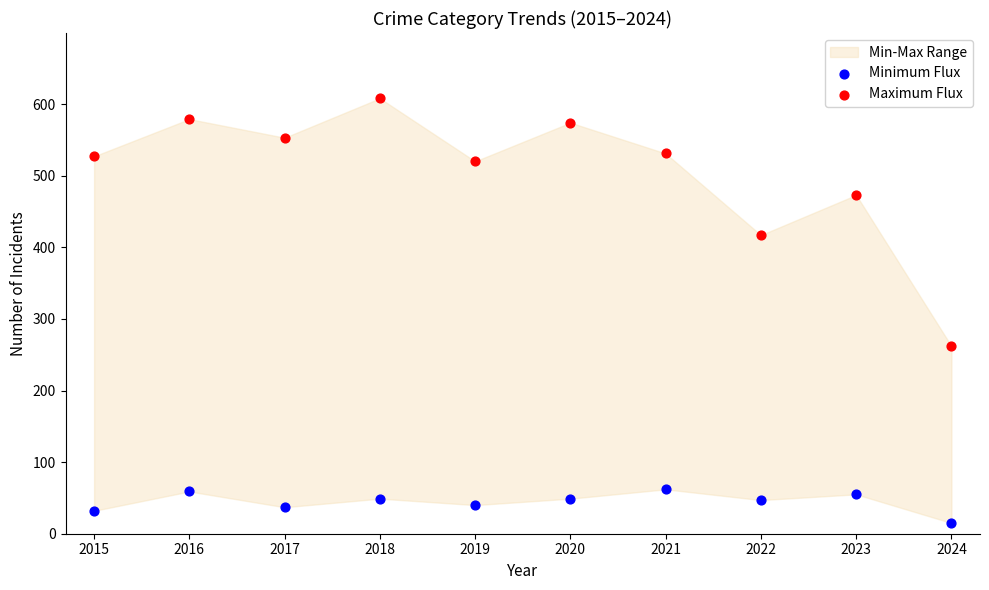

Which series has the widest spread of Y values?

Maximum Flux